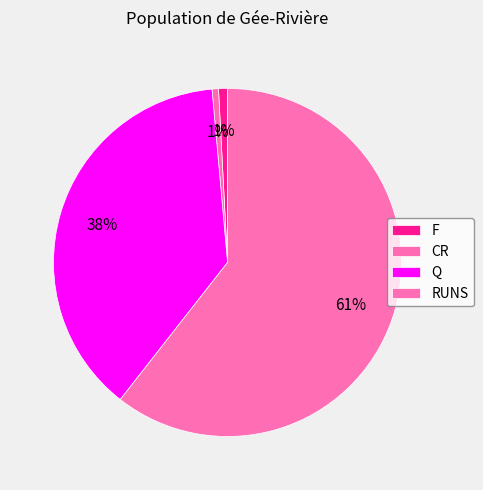

To the nearest percent, what is the difference between the largest and smallest slice percentages?

60%